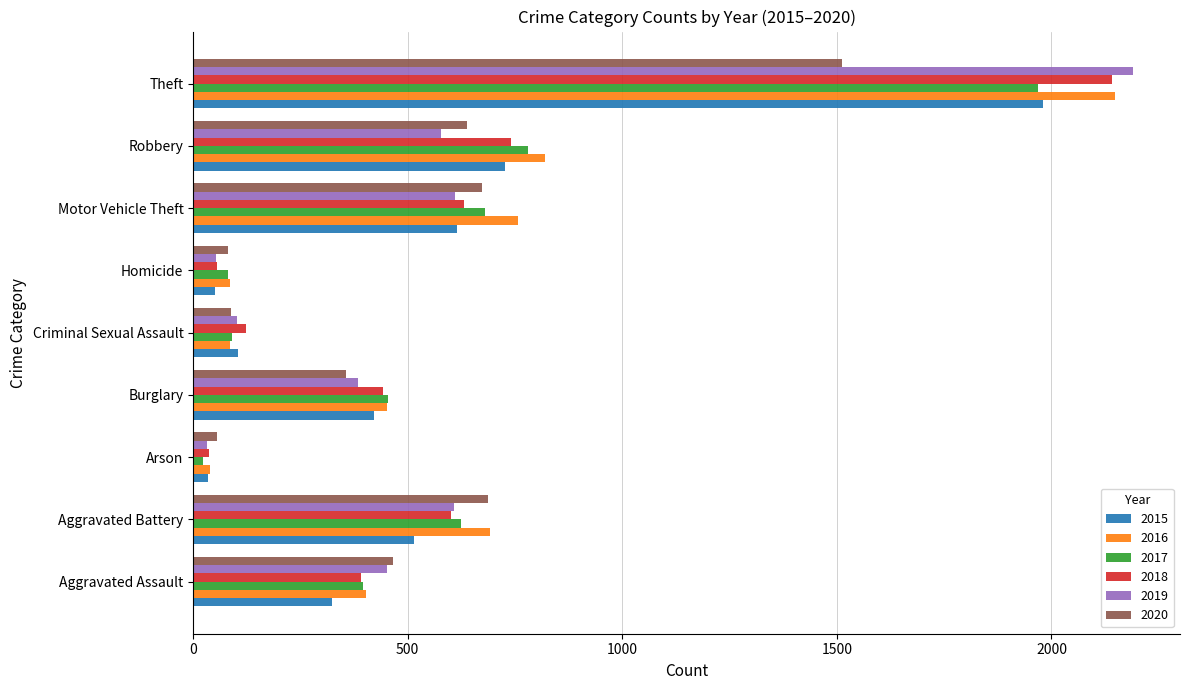

How many distinct data groups are displayed?

6